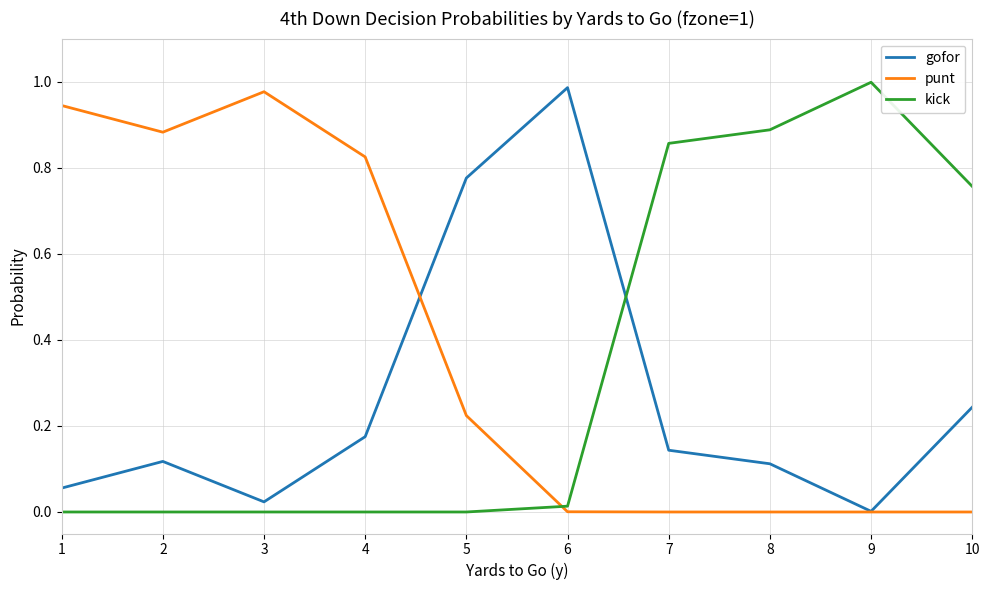

Where is the first local maximum for gofor?

2